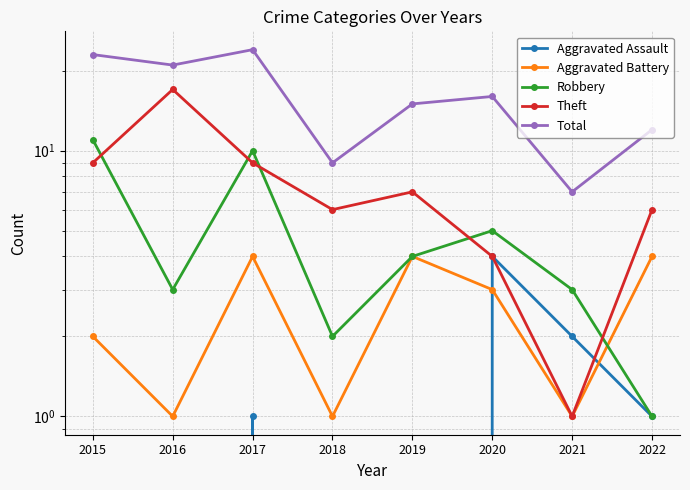

Reading left to right, what are all the values shown in this chart?

Aggravated Assault: 2015=0	2016=0	2017=1	2018=0	2019=0	2020=4	2021=2	2022=1
Aggravated Battery: 2015=2	2016=1	2017=4	2018=1	2019=4	2020=3	2021=1	2022=4
Robbery: 2015=11	2016=3	2017=10	2018=2	2019=4	2020=5	2021=3	2022=1
Theft: 2015=9	2016=17	2017=9	2018=6	2019=7	2020=4	2021=1	2022=6
Total: 2015=23	2016=21	2017=24	2018=9	2019=15	2020=16	2021=7	2022=12